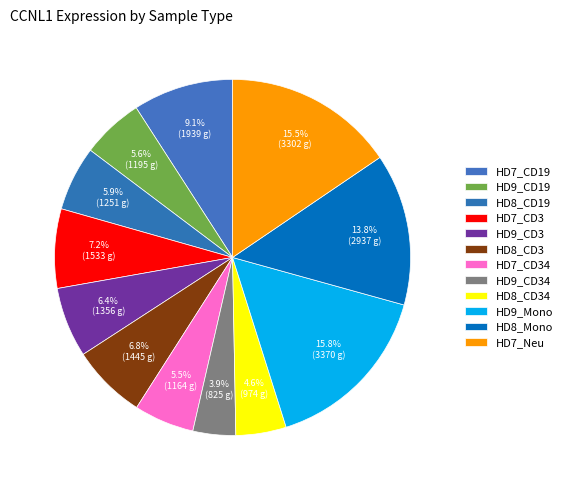

Which has a higher value, HD9_CD34 or HD9_CD3?

HD9_CD3